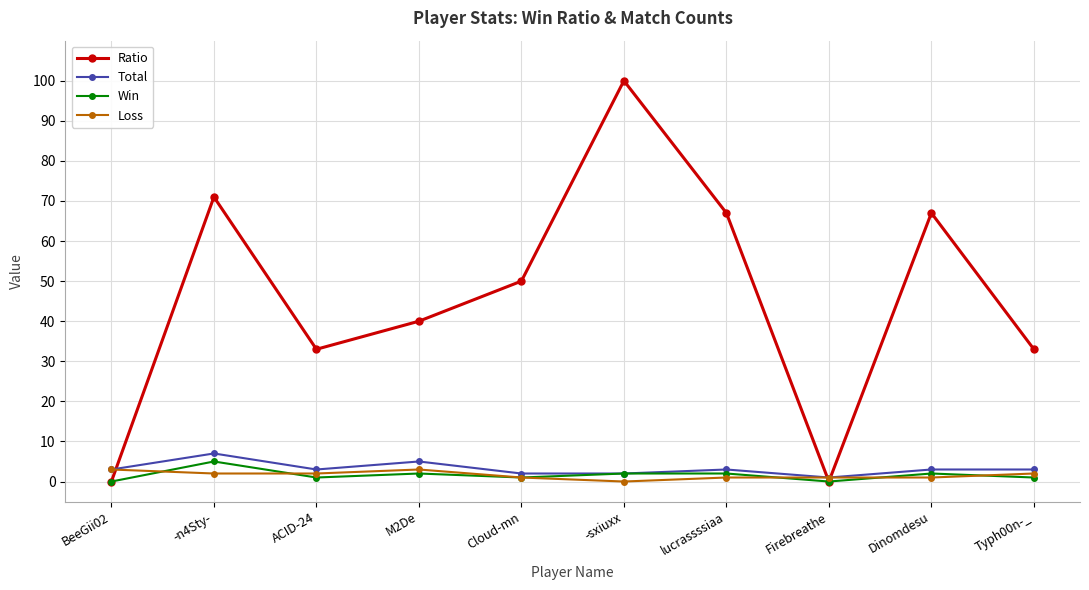

Between ACID-24 and -sxiuxx, which series saw the biggest shift?

Ratio